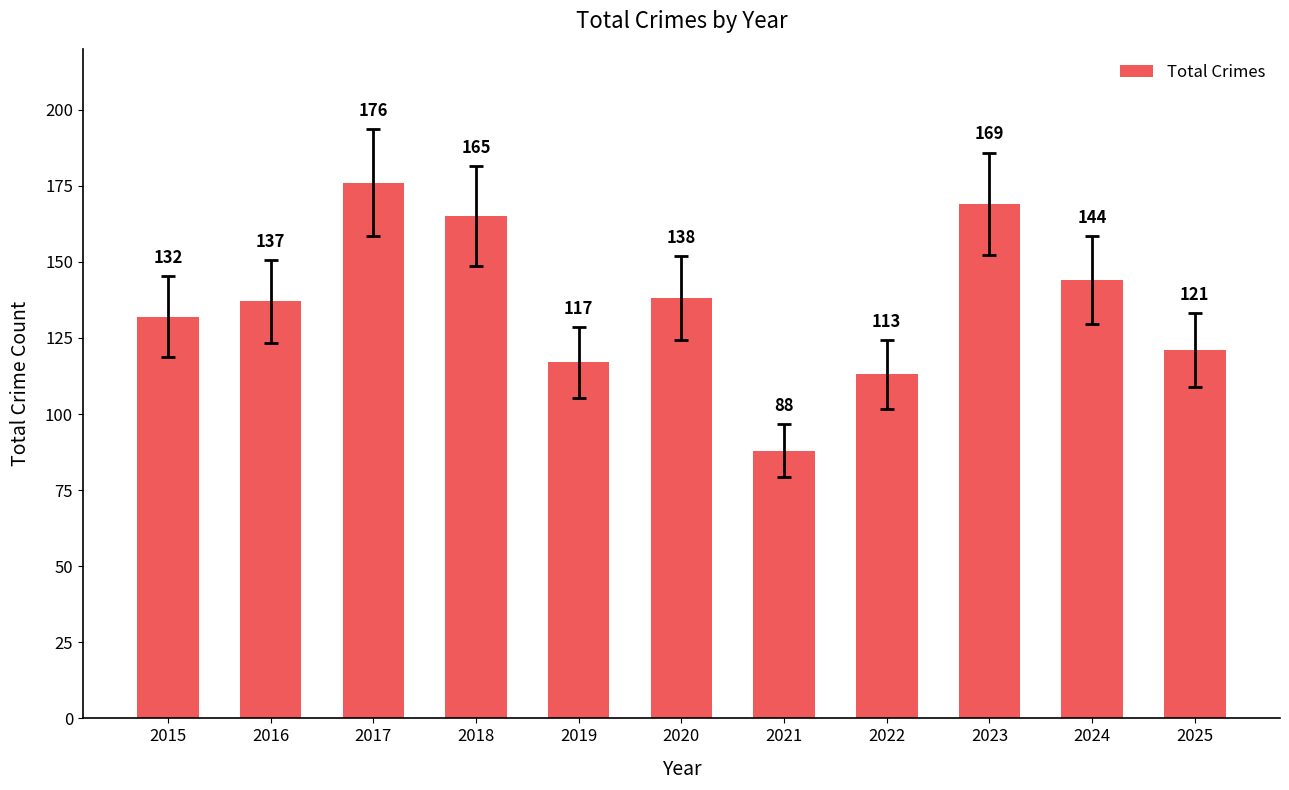

List the labels in order of value, largest first.

2017, 2023, 2018, 2024, 2020, 2016, 2015, 2025, 2019, 2022, 2021